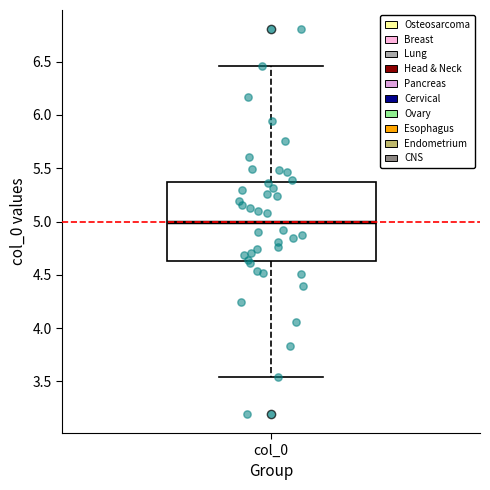

Read this box plot against the y-axis: the position of the median line, the range covered by the box, and the ends of both whiskers. The values are not printed on the chart, so give them approximately, as read against the axis.

median 5.00, box 4.65 to 5.35, whiskers 3.55 to 6.45